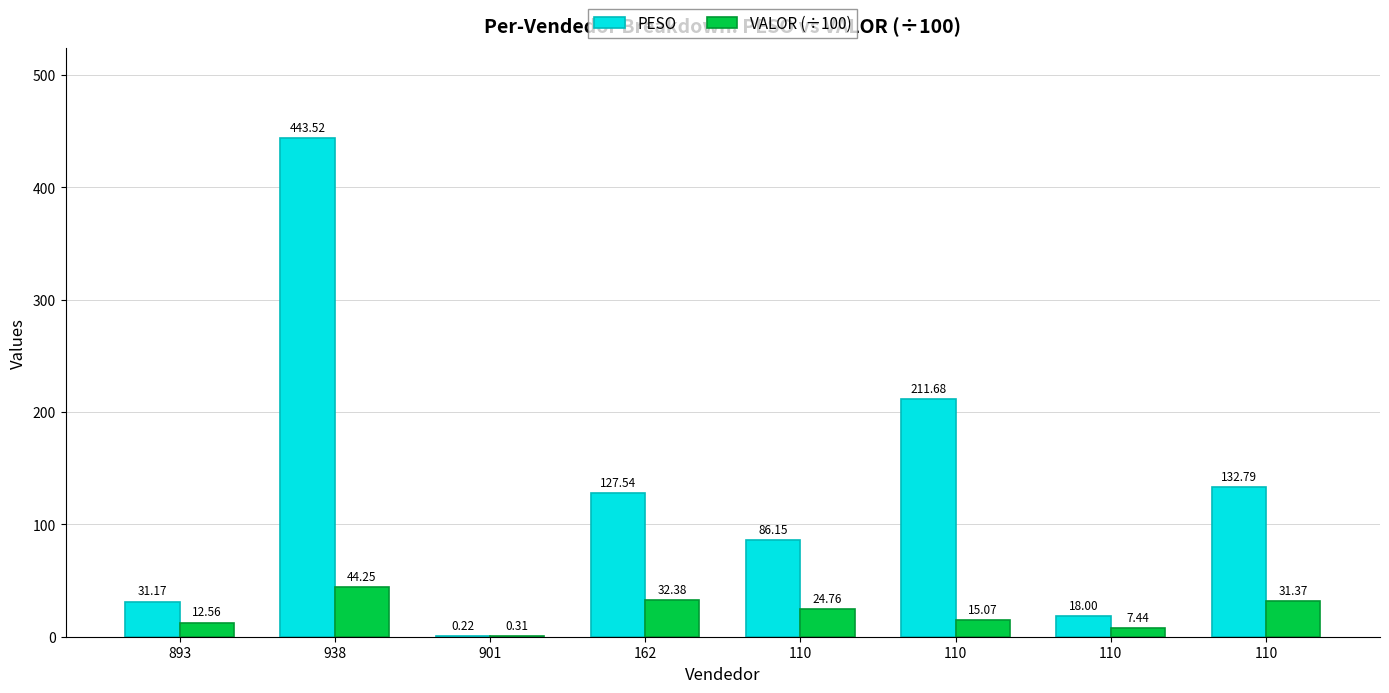

Which series has the largest range (max minus min)?

PESO